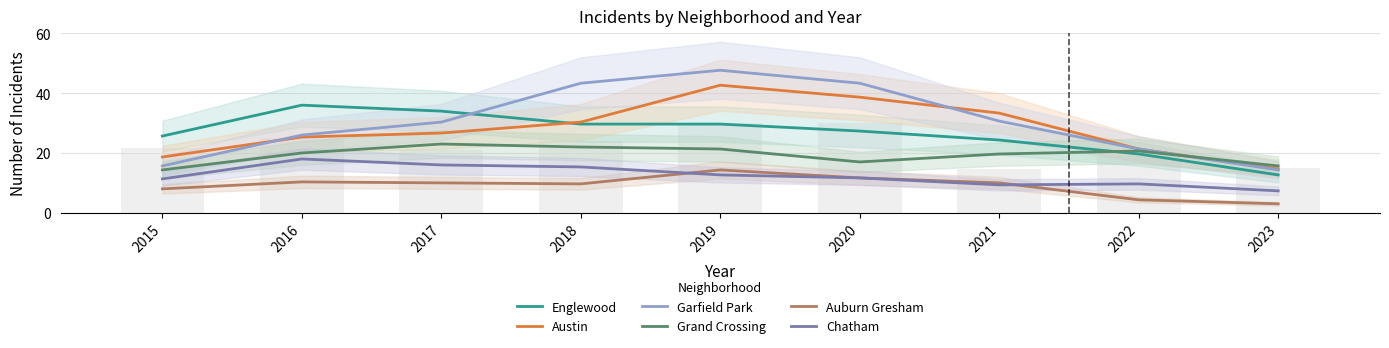

Which has a higher value, 2015 or 2018?

2018